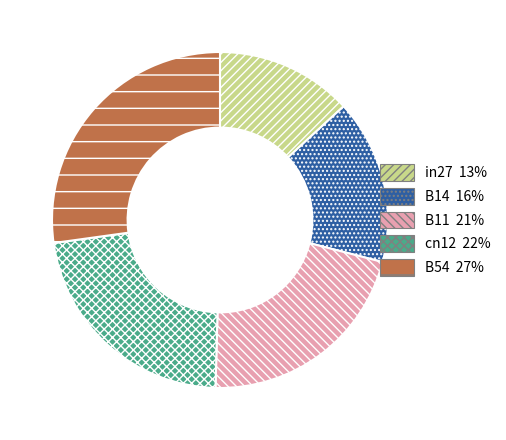

What is the smallest slice in the pie chart?

in27